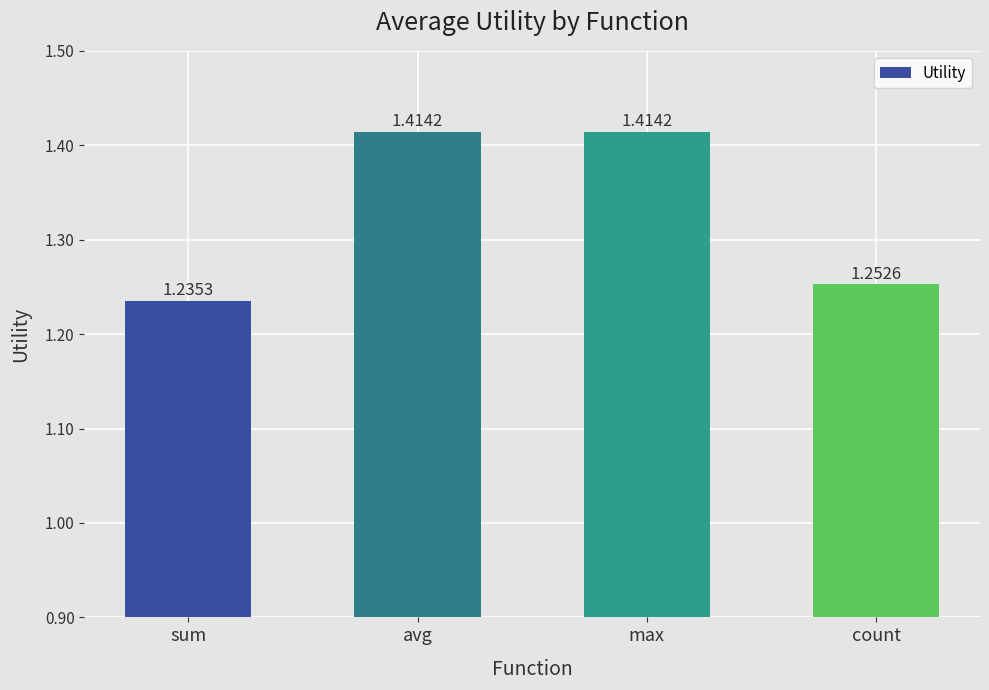

Which has a higher value, count or avg?

avg